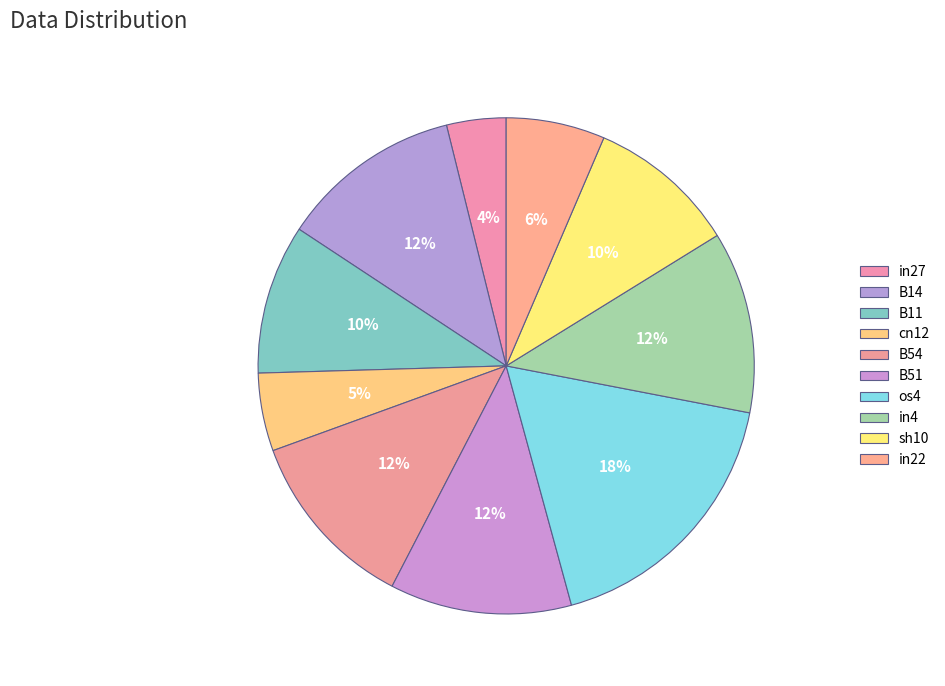

To the nearest percent, what is the difference between the largest and smallest slice percentages?

14%